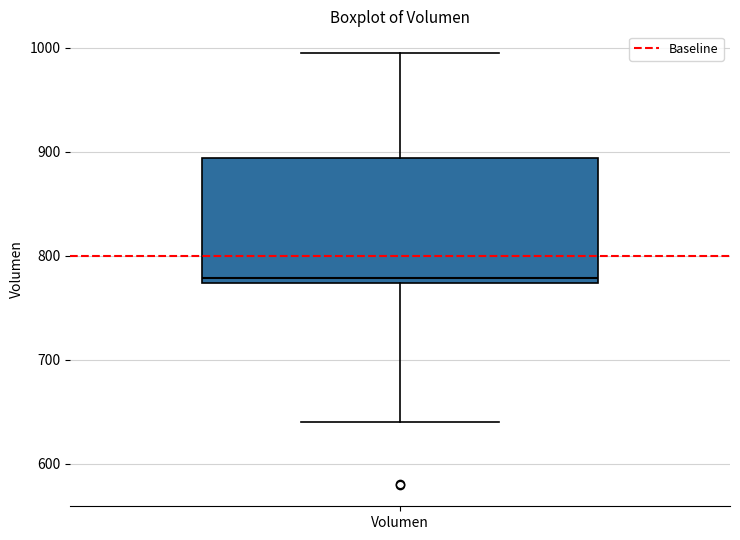

Read this box plot against the y-axis: the position of the median line, the range covered by the box, and the ends of both whiskers. The values are not printed on the chart, so give them approximately, as read against the axis.

median 780, box 770 to 890, whiskers 640 to 1000